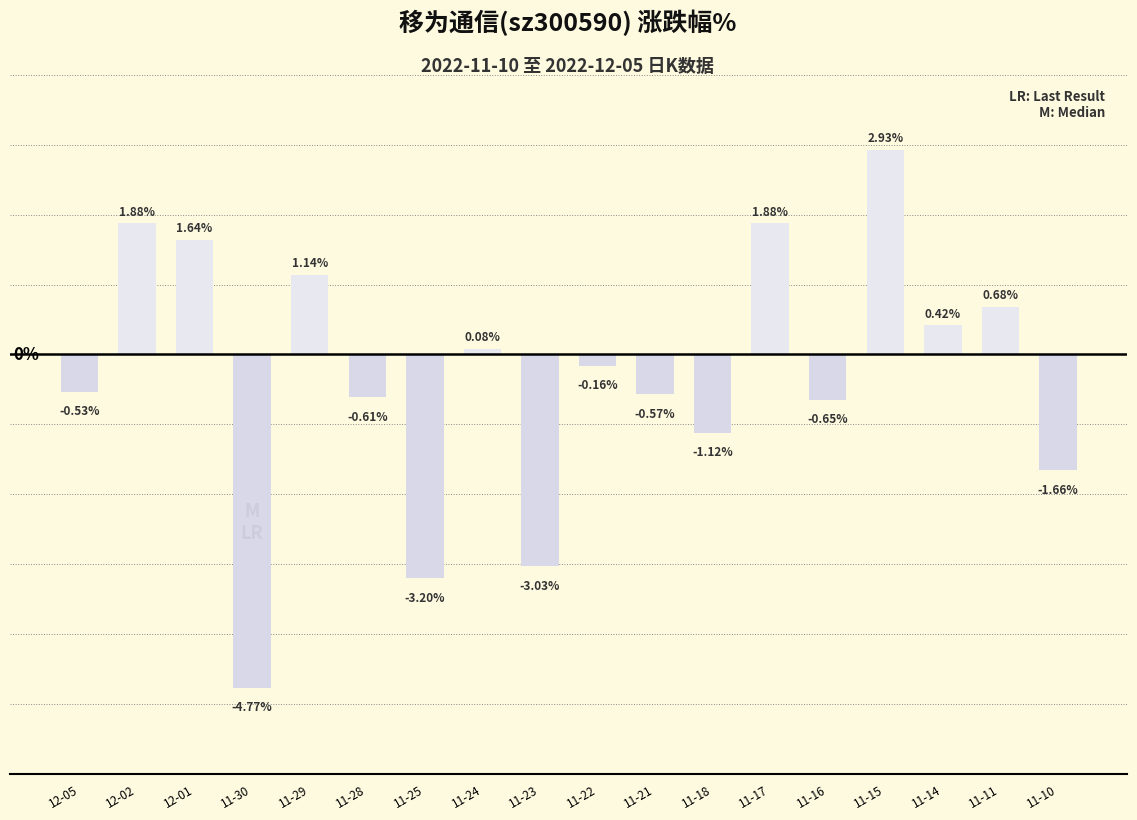

Which has a higher value, 11-25 or 11-24?

11-24